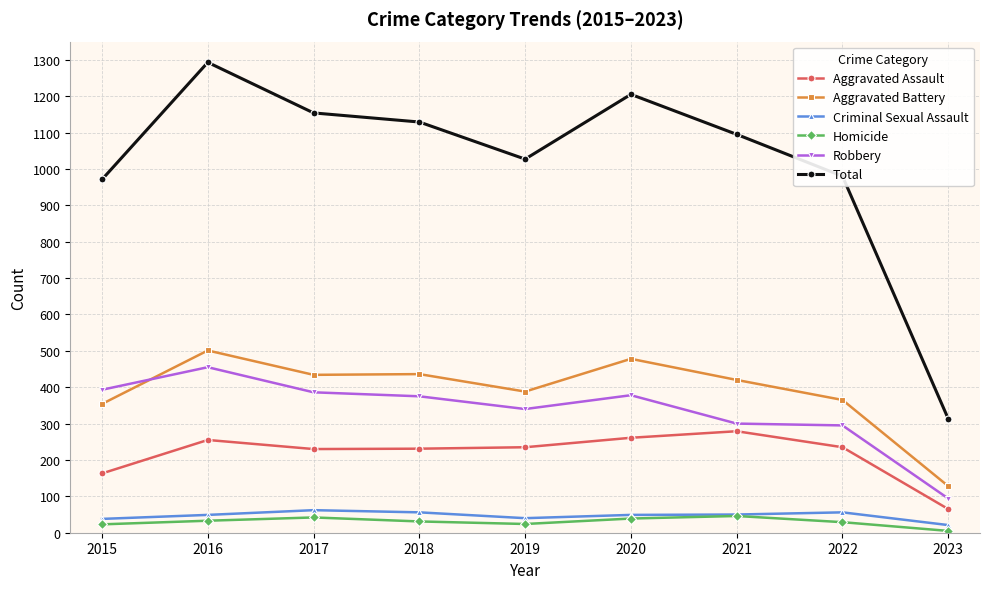

The Aggravated Assault series shows 279 at 2021. True or false?

True